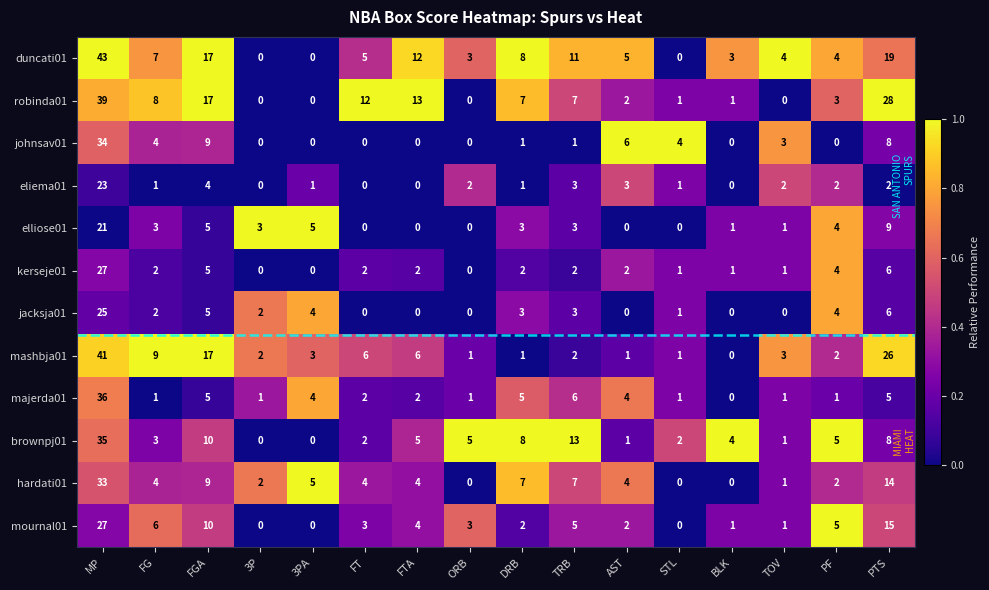

Which series has the largest range (max minus min)?

duncati01